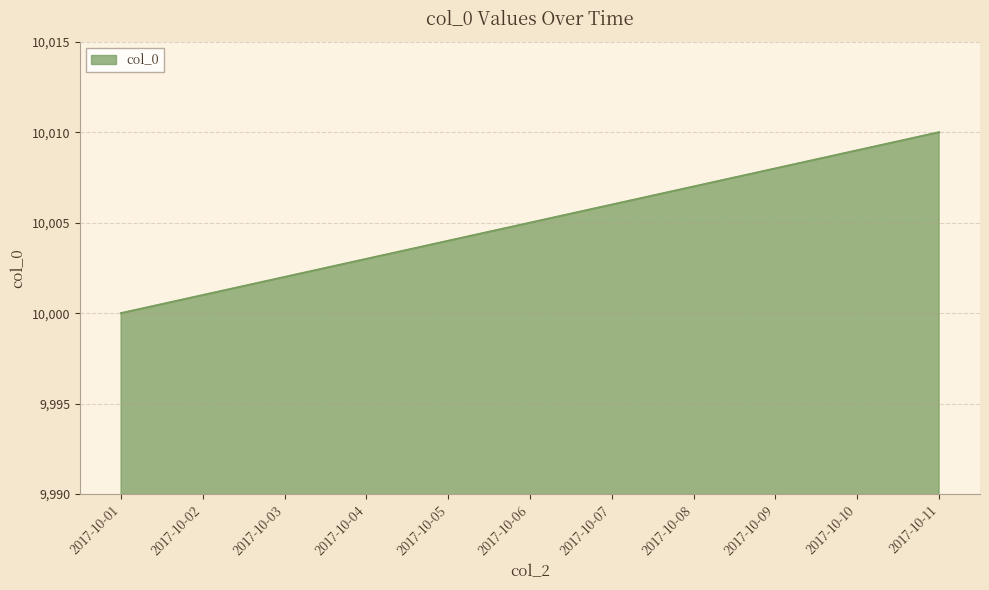

What is the approximate value at 2017-10-08, to the nearest 5?

10005